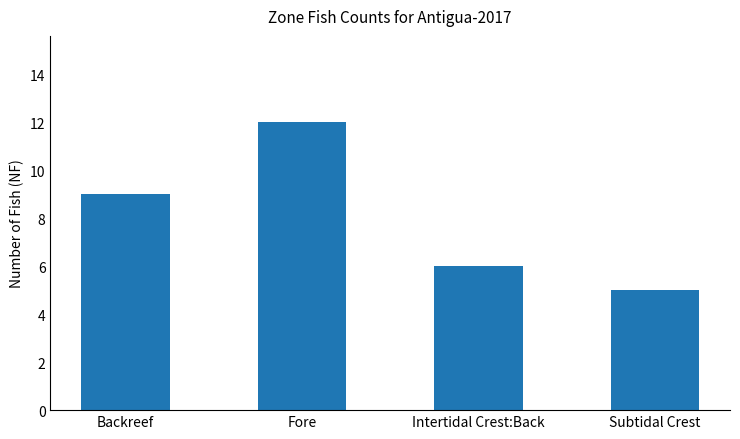

What is the change in value from Fore to Subtidal Crest?

-7